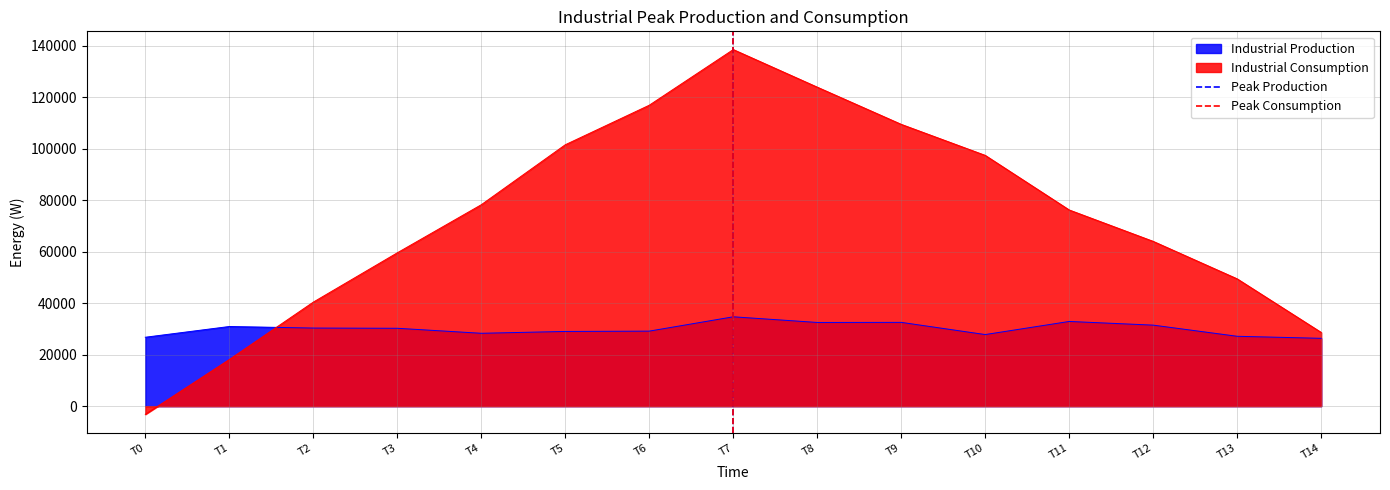

How many positive values does the Peak Consumption series have?

1